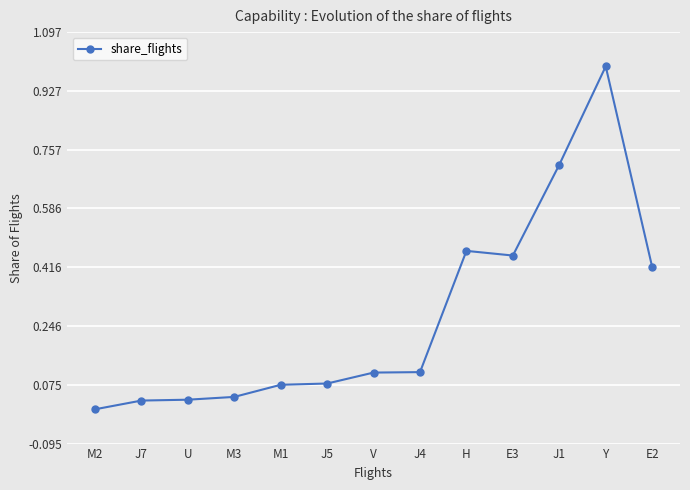

What is the average value?

0.3